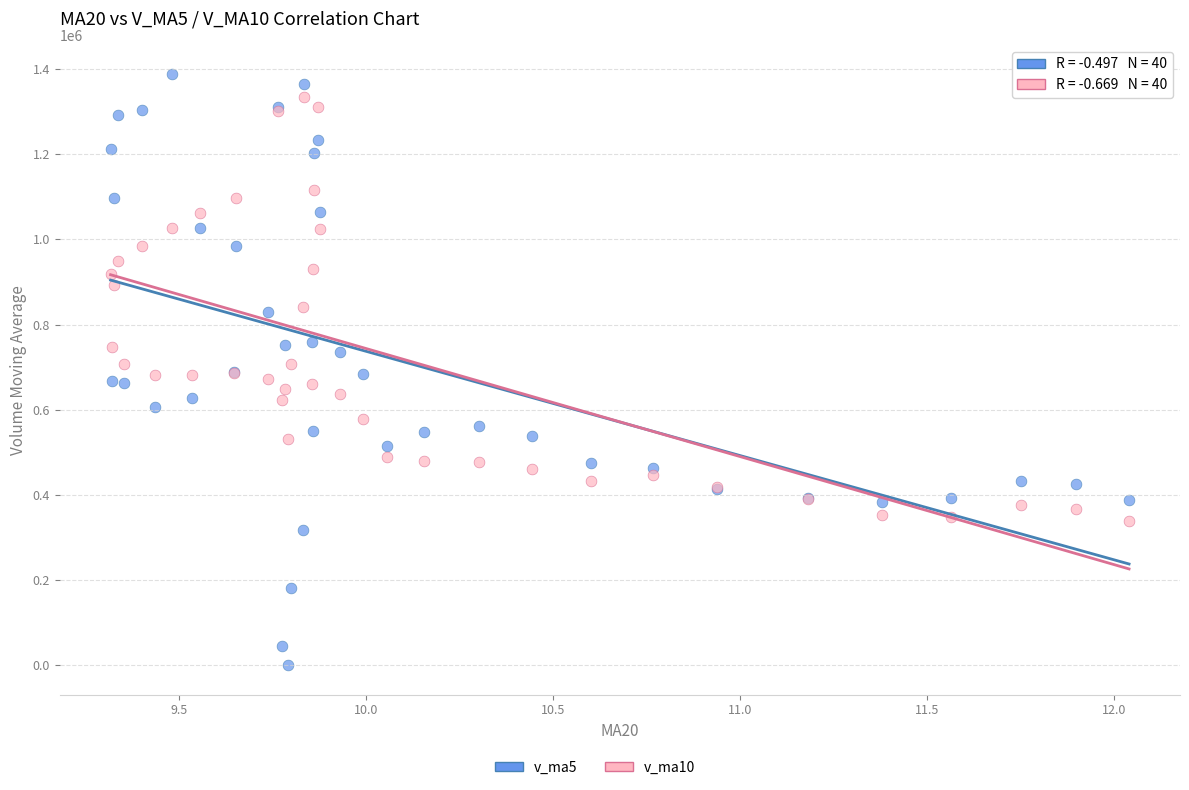

What is the X range (max minus min) for the scatter plot?

2.7